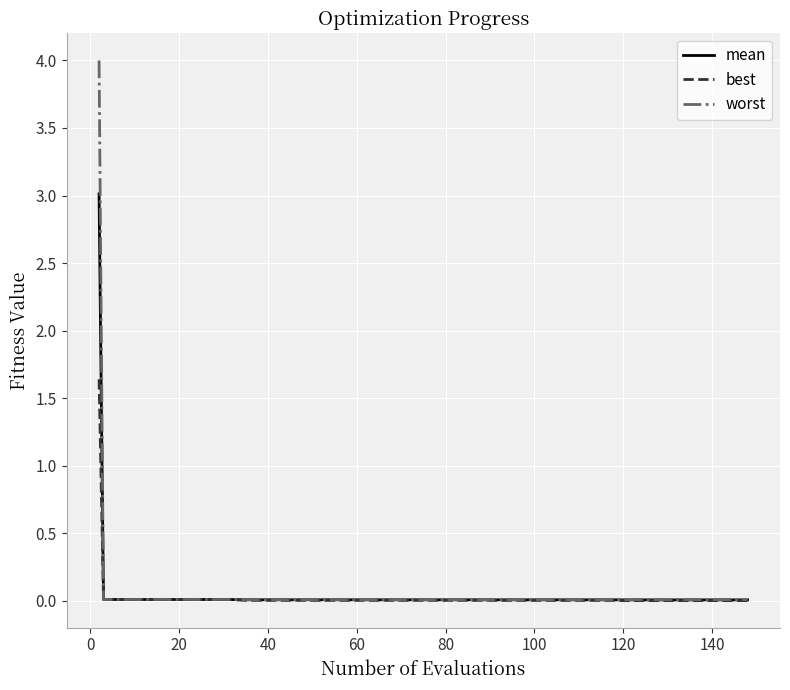

What is the greatest value displayed?

4.0